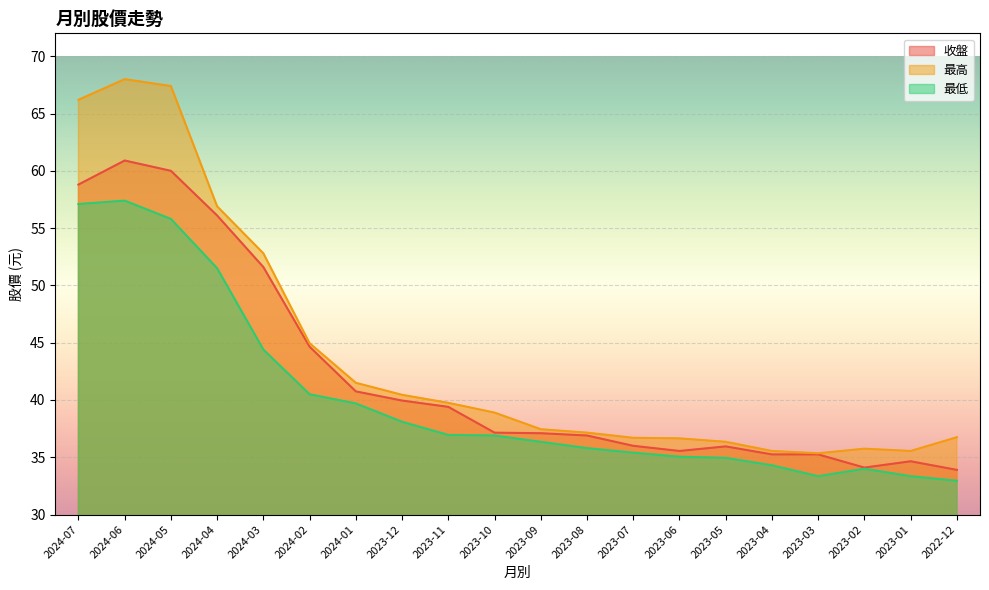

At which label is 最高 closest to 51?

2024-03